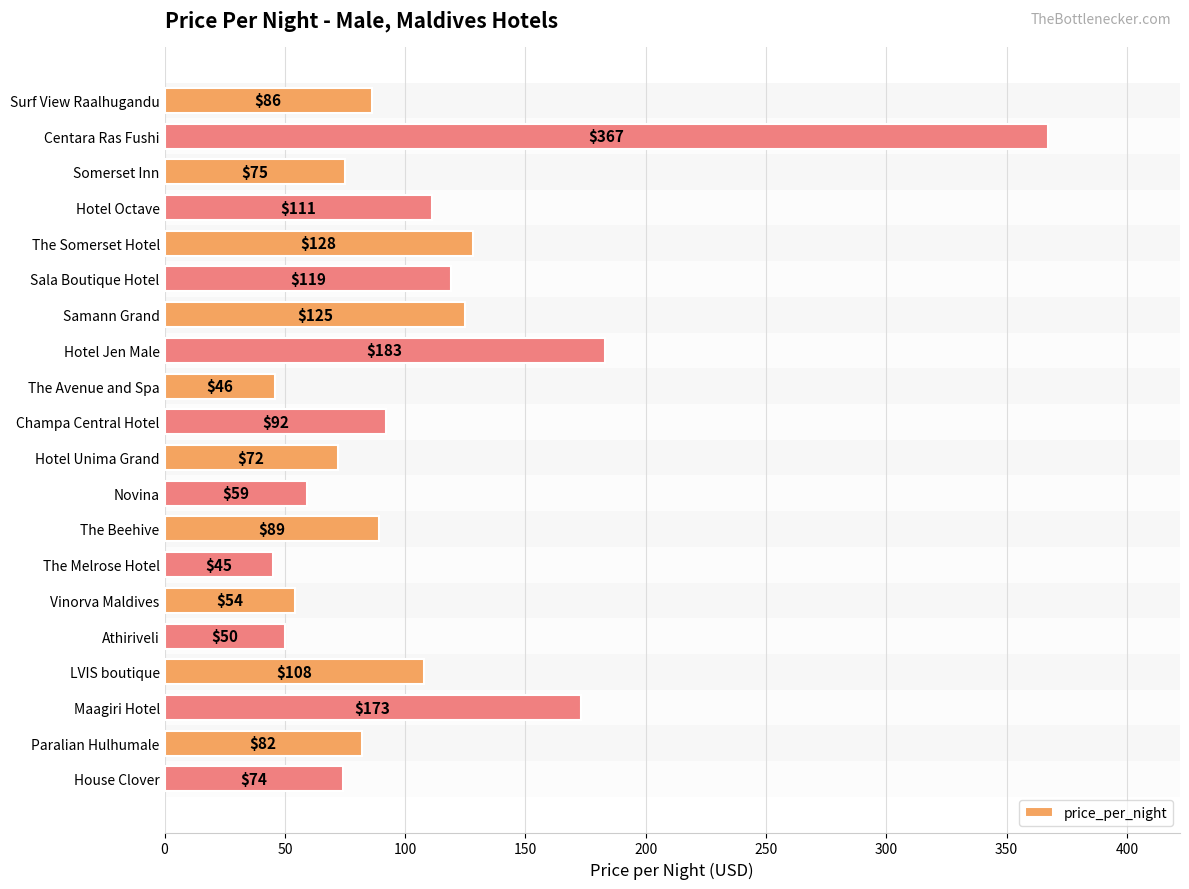

List the labels in order of value, smallest first.

The Melrose Hotel, The Avenue and Spa, Athiriveli, Vinorva Maldives, Novina, Hotel Unima Grand, House Clover, Somerset Inn, Paralian Hulhumale, Surf View Raalhugandu, The Beehive, Champa Central Hotel, LVIS boutique, Hotel Octave, Sala Boutique Hotel, Samann Grand, The Somerset Hotel, Maagiri Hotel, Hotel Jen Male, Centara Ras Fushi